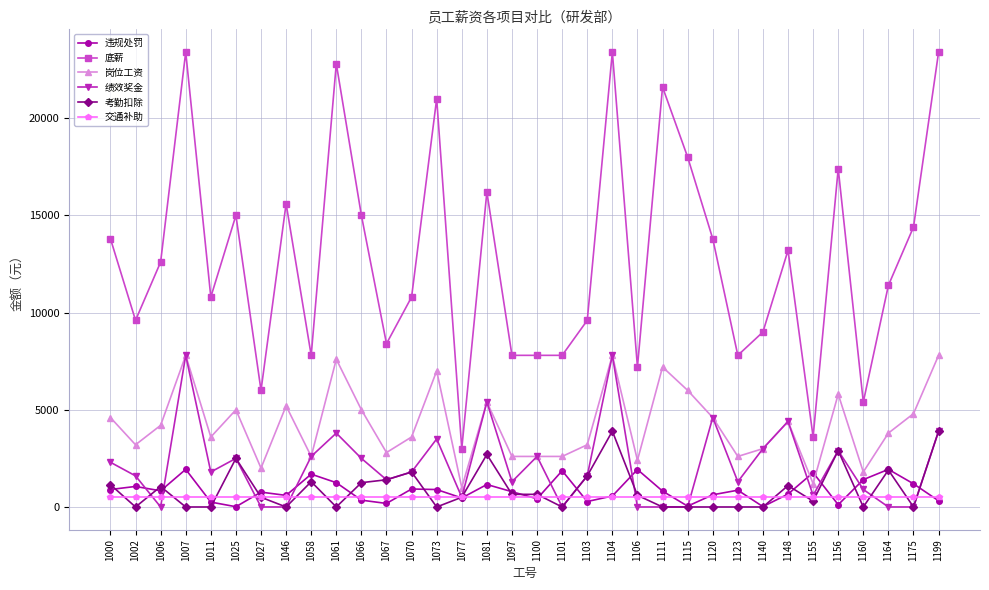

The 违规处罚 series shows 1935 at 1007. True or false?

True